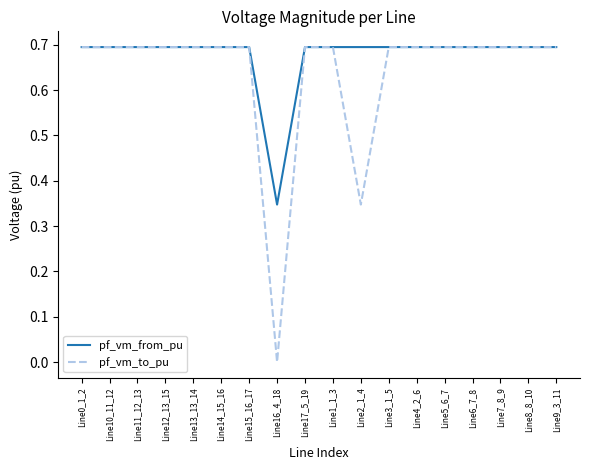

List the series in order of their overall mean, highest first.

pf_vm_from_pu, pf_vm_to_pu